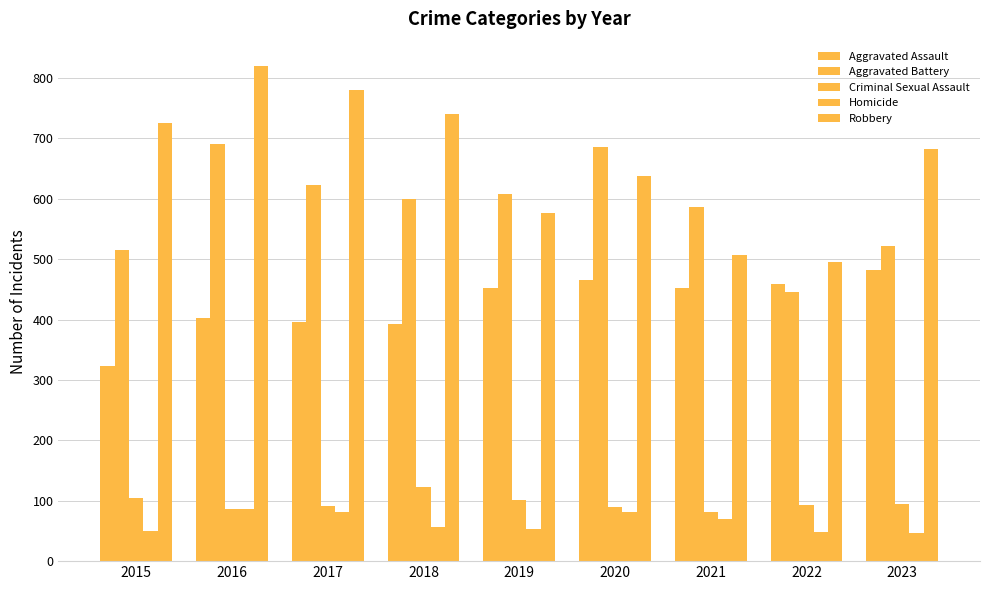

Where is Homicide nearest to the value 67?

2021